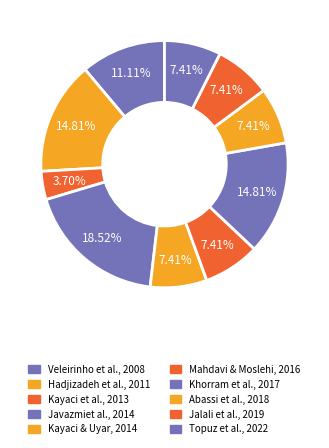

How many slices are in this pie chart?

10